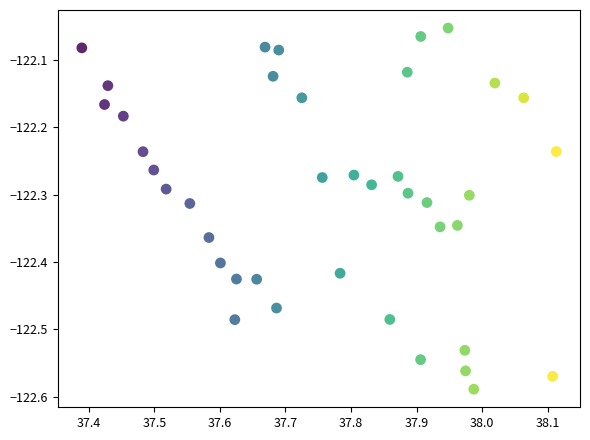

What is the range of X values (max minus min)?

0.7